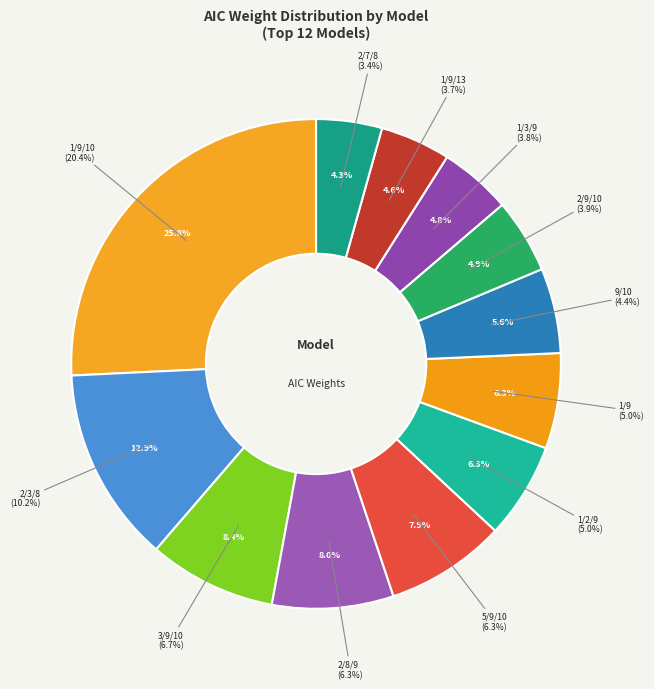

Rank the categories by value from highest to lowest.

1/9/10, 2/3/8, 3/9/10, 2/8/9, 5/9/10, 1/2/9, 1/9, 9/10, 2/9/10, 1/3/9, 1/9/13, 2/7/8